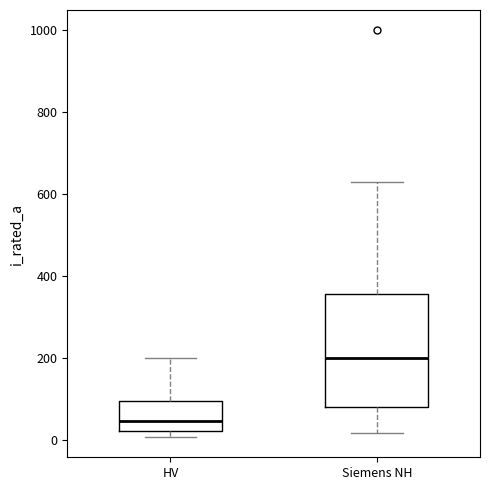

Where is the lower edge of the box for Siemens NH on the y-axis? The values are not printed on the chart, so give them approximately, as read against the axis.

80